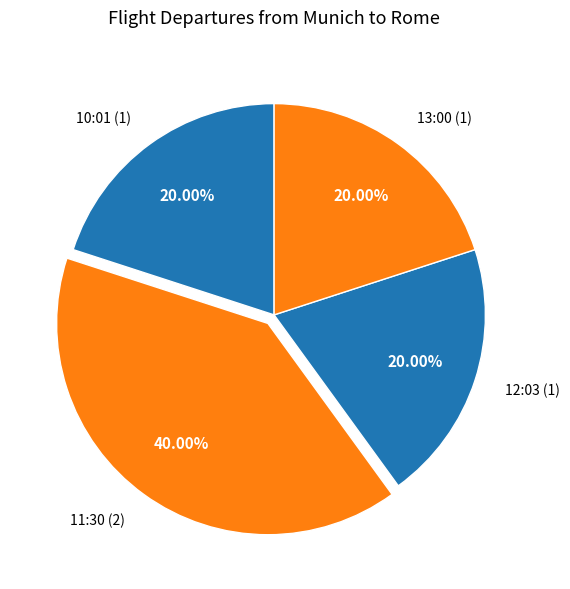

The 13:00 slice represents 20% of the pie. True or false?

True